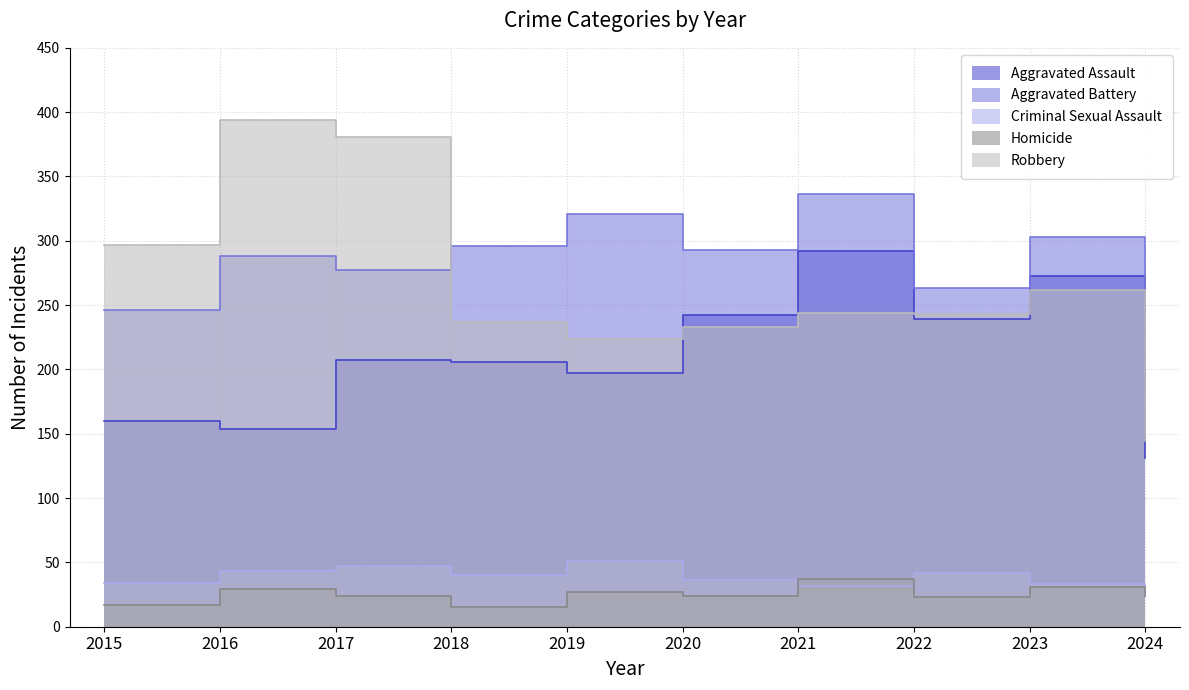

The Aggravated Battery series shows 263 at 2022. True or false?

True